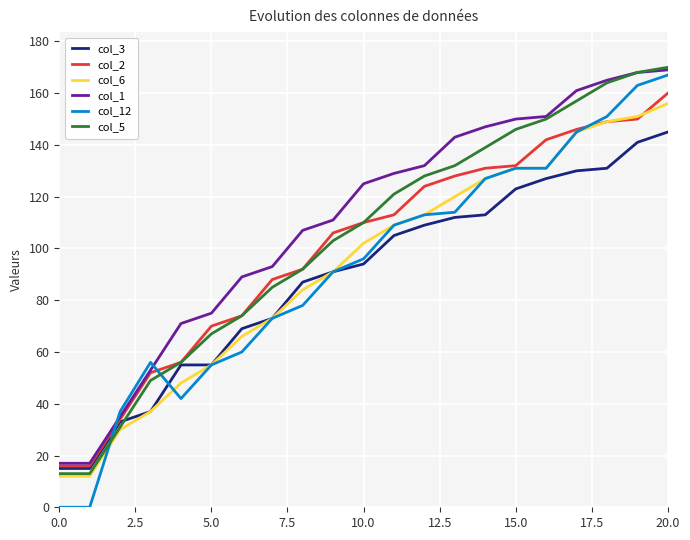

True or false: col_6 and col_1 intersect in this chart.

False